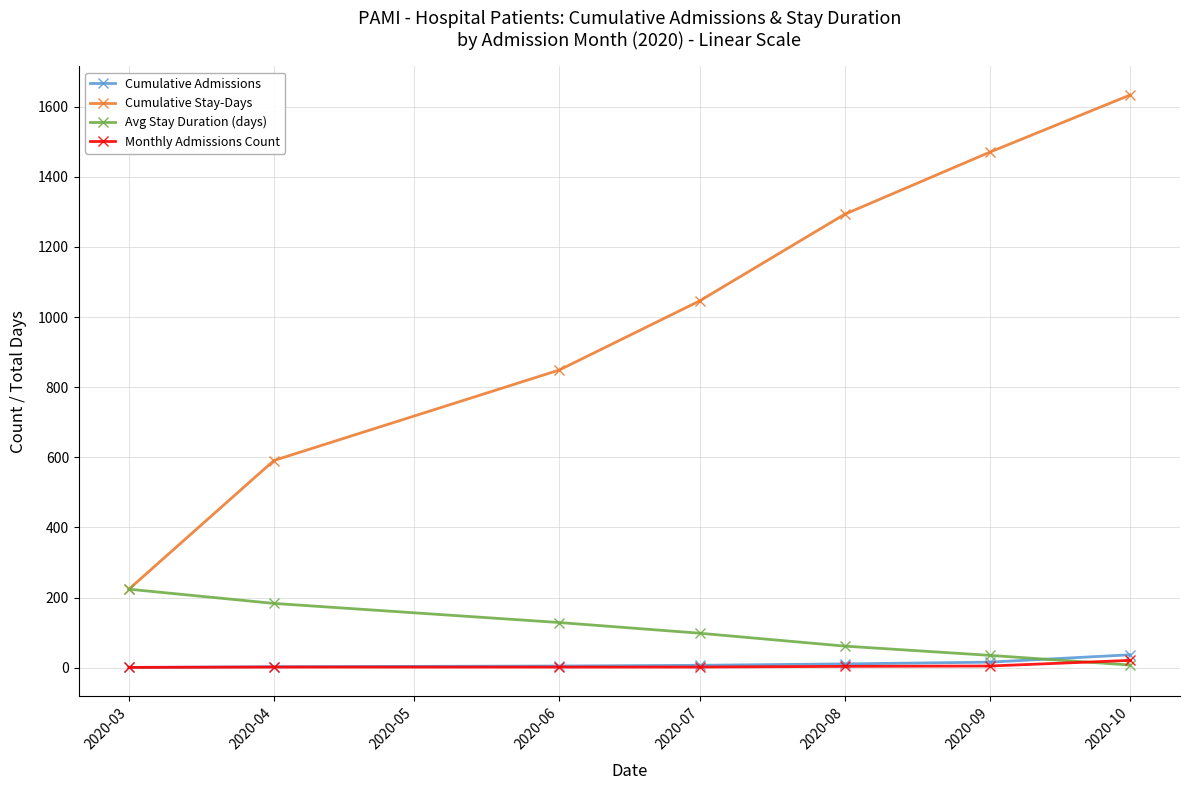

At which category does the chart reach its peak across all series?

2020-10